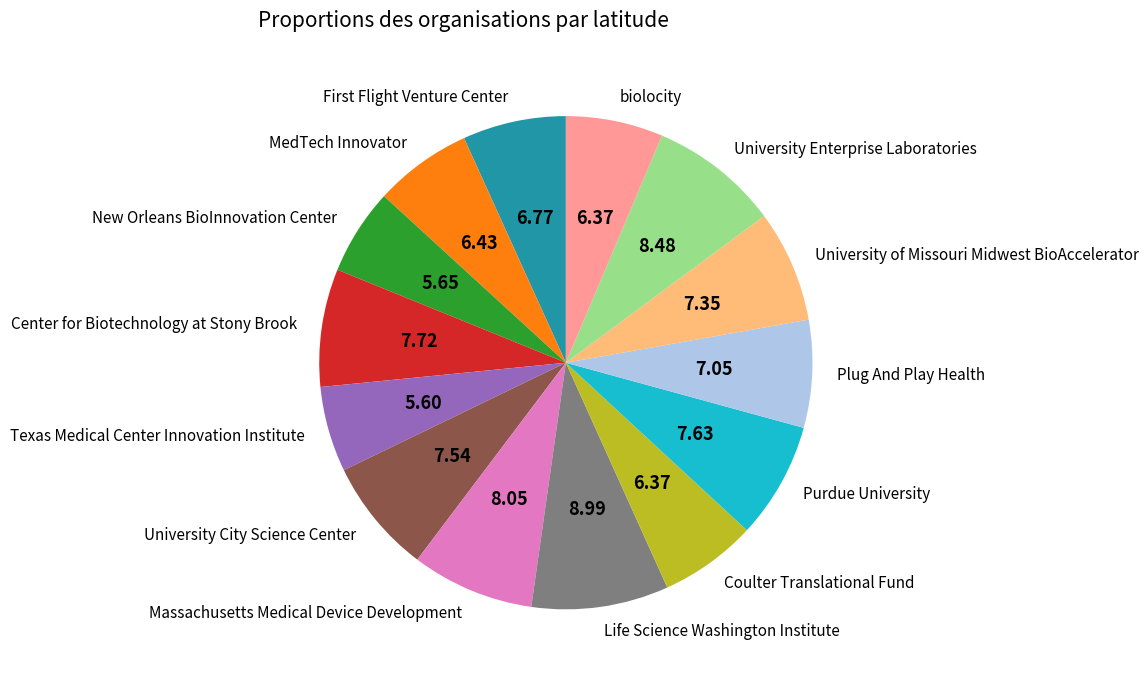

Which category has the biggest portion of the pie?

Life Science Washington Institute